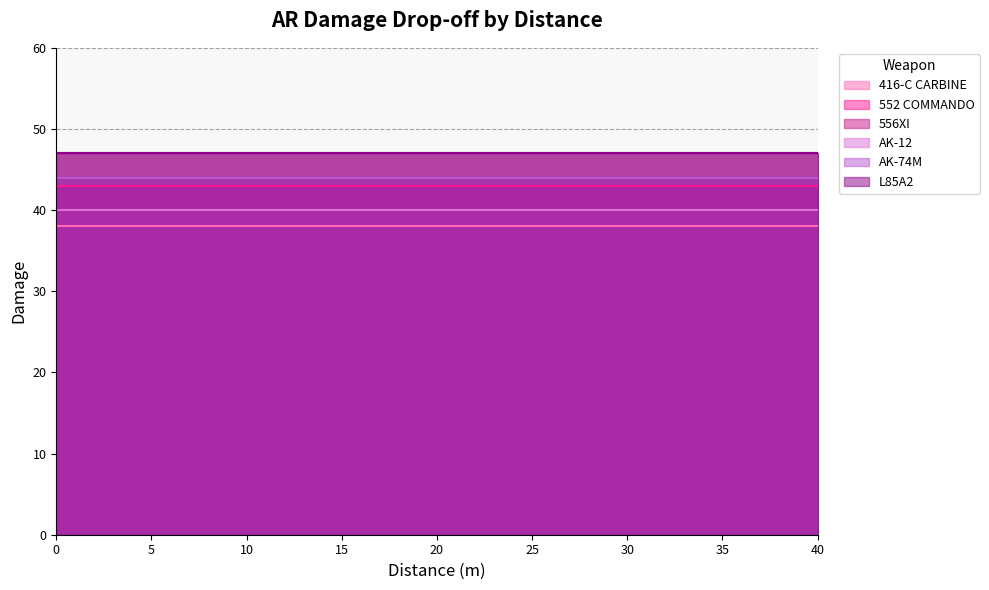

What is the highest value of the L85A2 series?

47